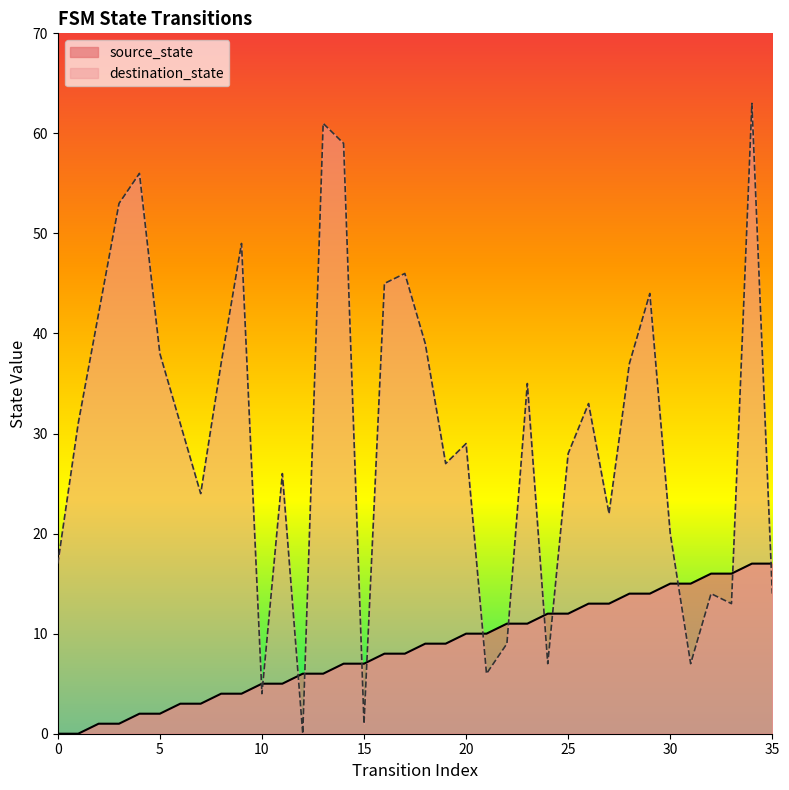

List the series in order of their overall mean, highest first.

destination_state, source_state